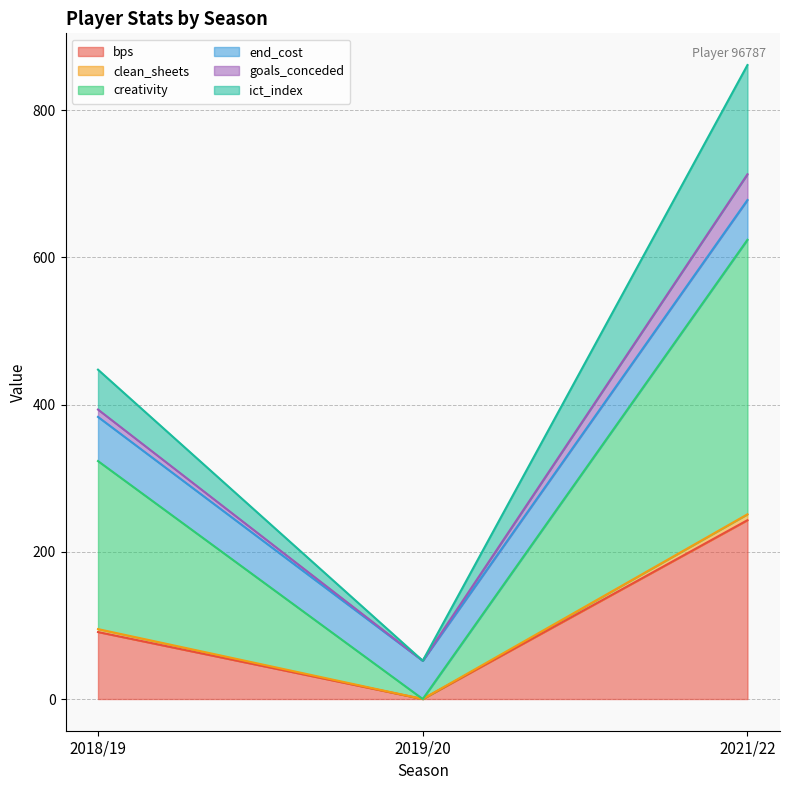

The bps series shows -164.3 at 2019/20. True or false?

False